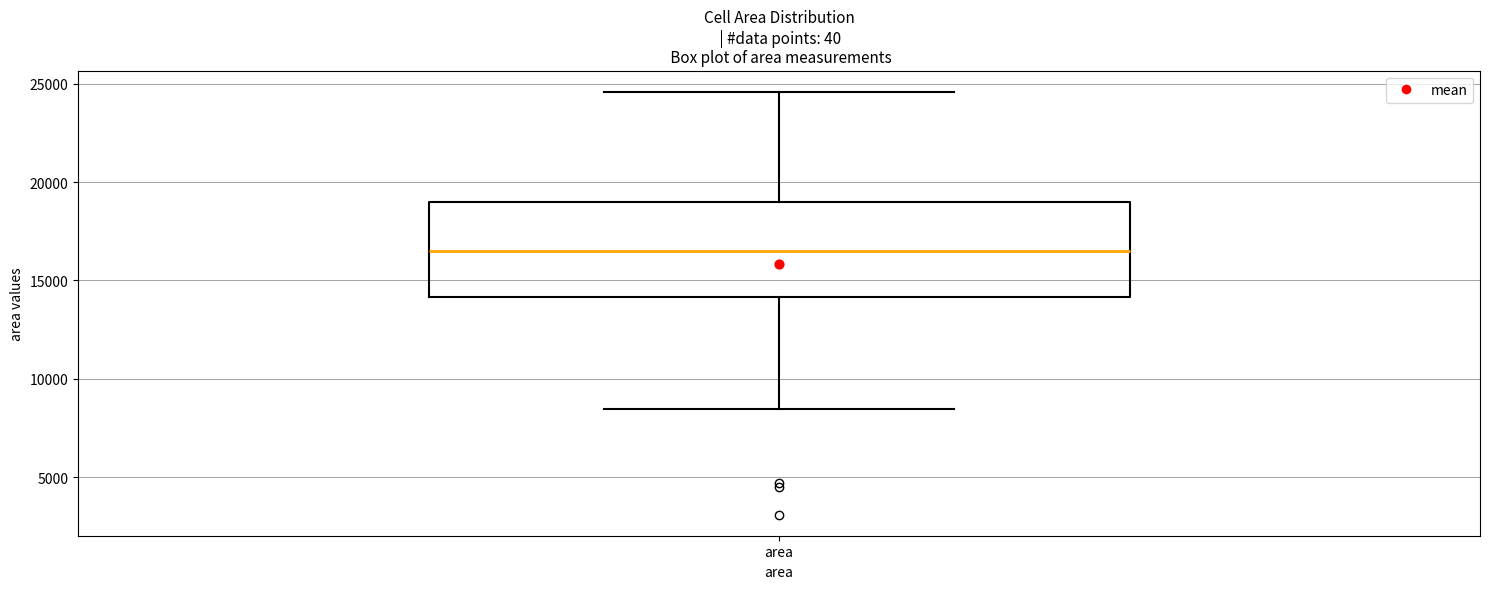

Where is the upper edge of the box for area on the y-axis? The values are not printed on the chart, so give them approximately, as read against the axis.

19000